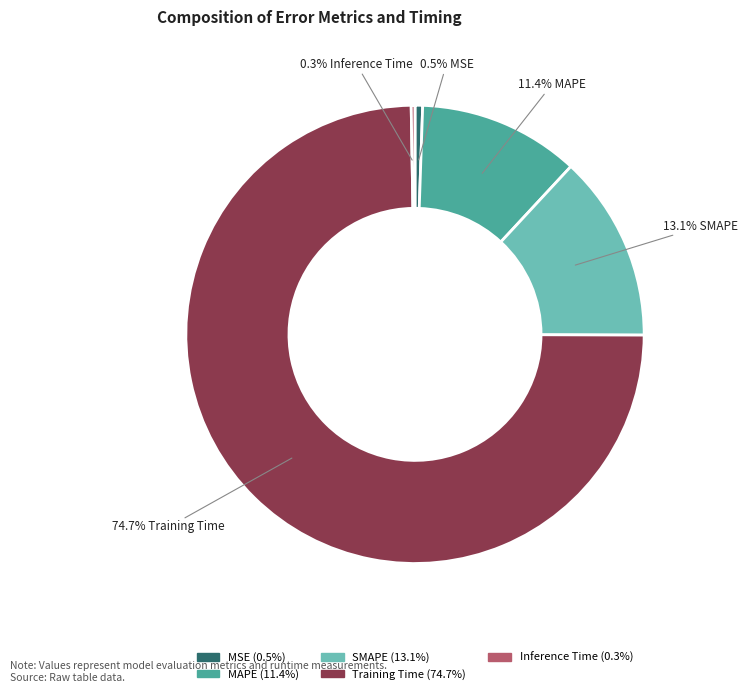

To the nearest percent, what portion does Training Time represent?

75%